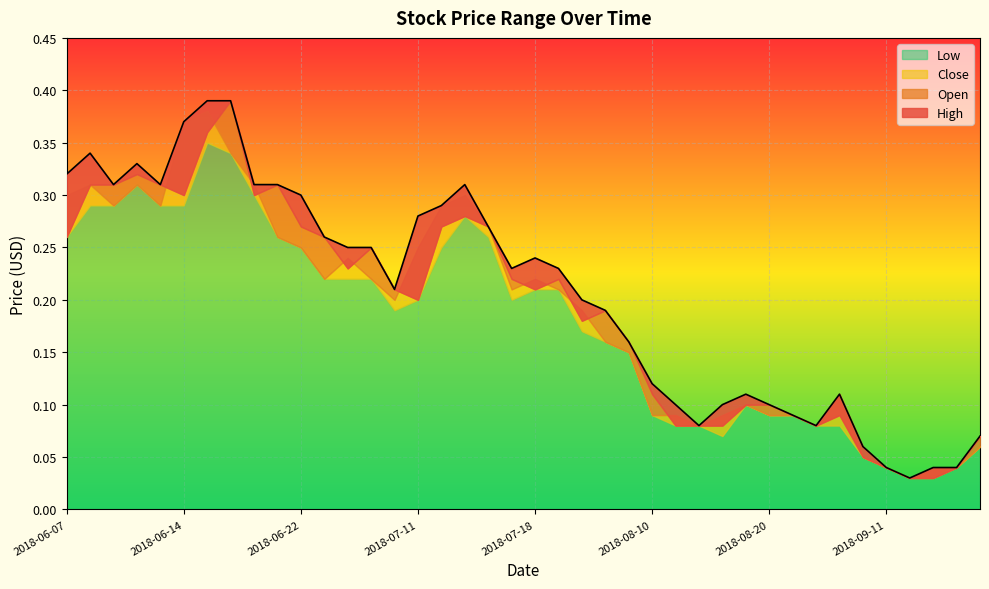

How many interior local valleys does the Low series have?

3